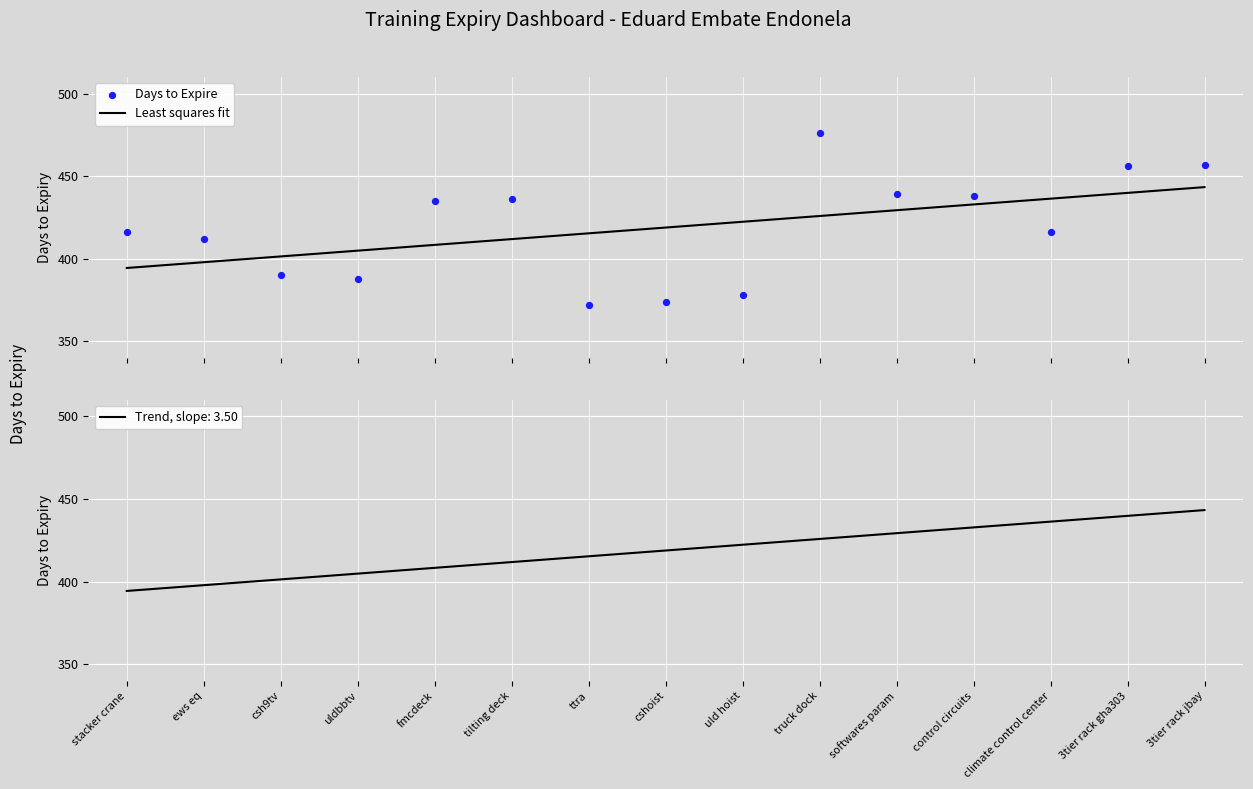

Which series reaches the minimum Y coordinate?

Days to Expire